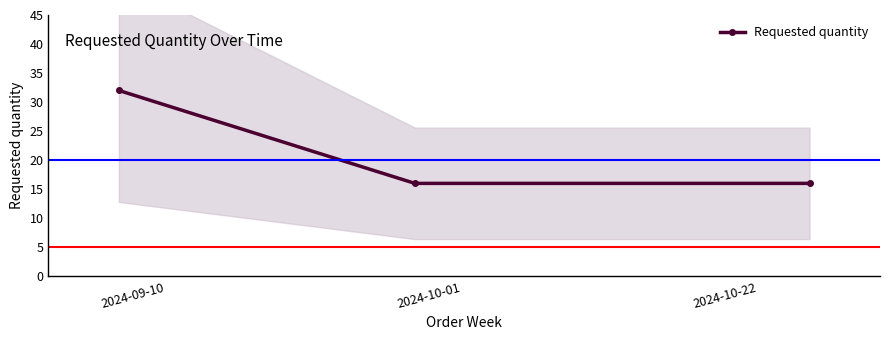

Which has a higher value, 2024-09-10 or 2024-10-01?

2024-09-10